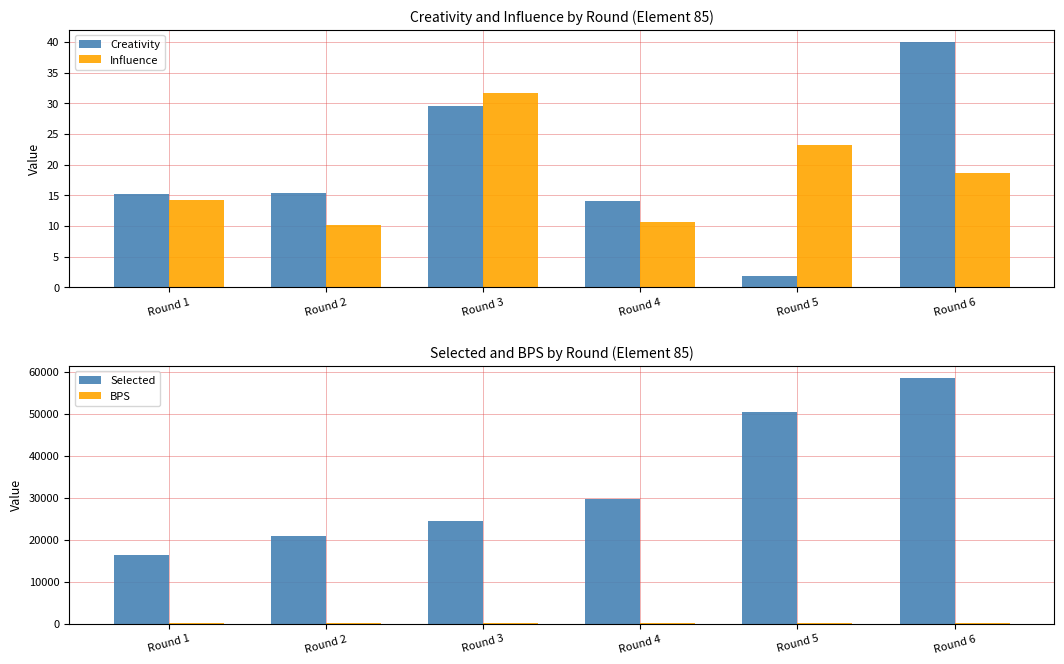

Reading left to right, transcribe all the data shown in this chart.

Creativity: Round 1=15.3	Round 2=15.4	Round 3=29.6	Round 4=14.1	Round 5=1.8	Round 6=40.0
Influence: Round 1=14.2	Round 2=10.2	Round 3=31.6	Round 4=10.6	Round 5=23.2	Round 6=18.6
Selected: Round 1=16279.0	Round 2=20927.0	Round 3=24396.0	Round 4=29711.0	Round 5=50491.0	Round 6=58515.0
BPS: Round 1=23.0	Round 2=12.0	Round 3=13.0	Round 4=11.0	Round 5=12.0	Round 6=25.0